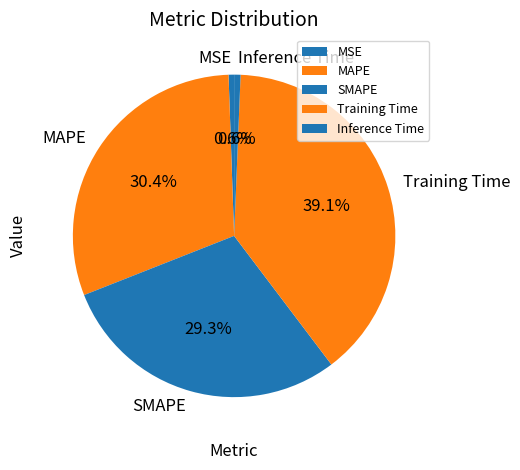

The Training Time slice represents 31% of the pie. True or false?

False